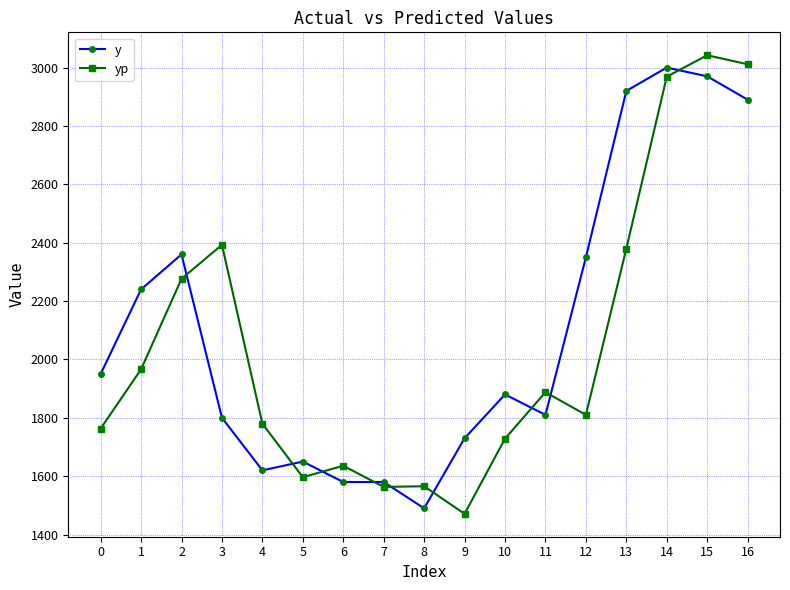

What is the minimum value shown in the chart?

1471.1